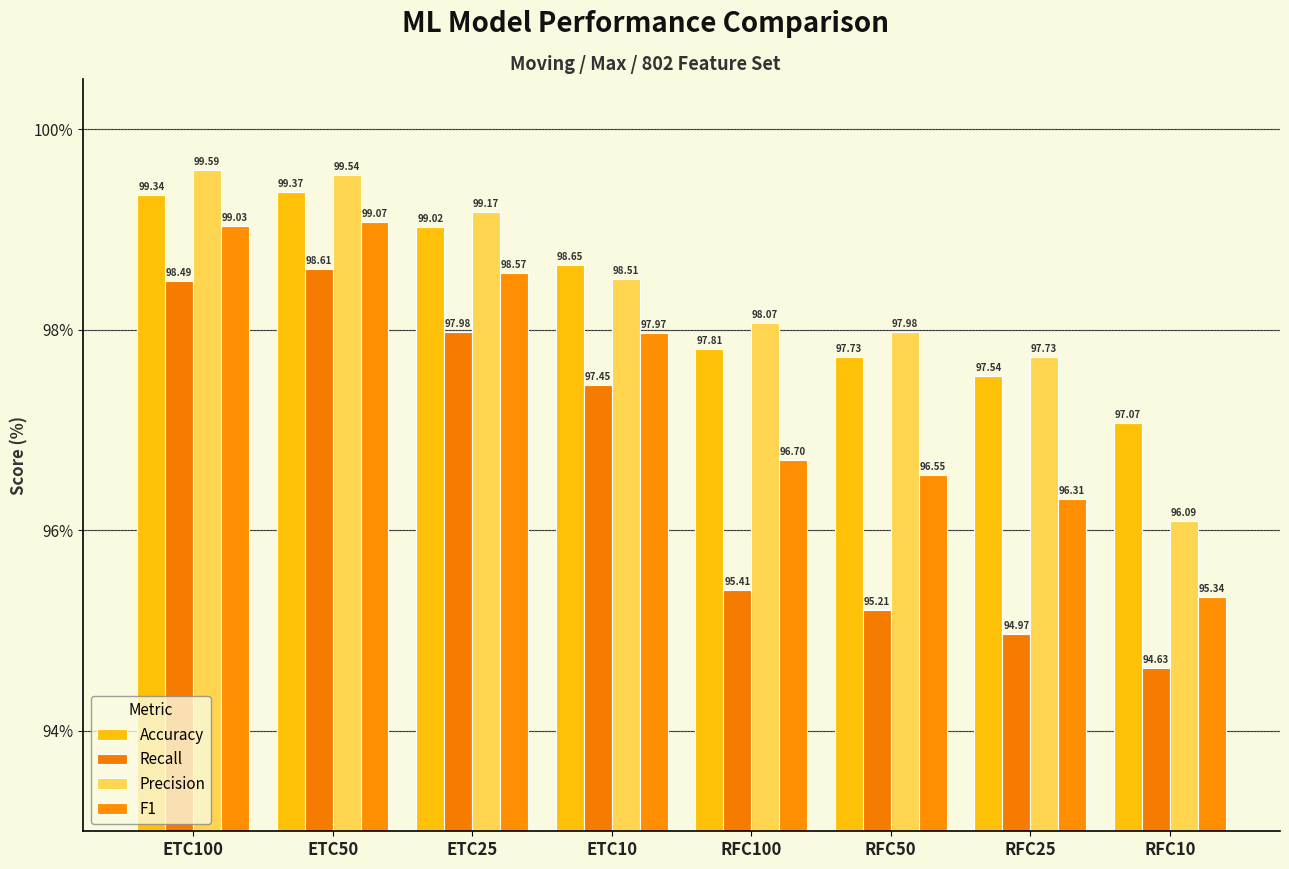

Which series has the largest total across all categories?

Precision